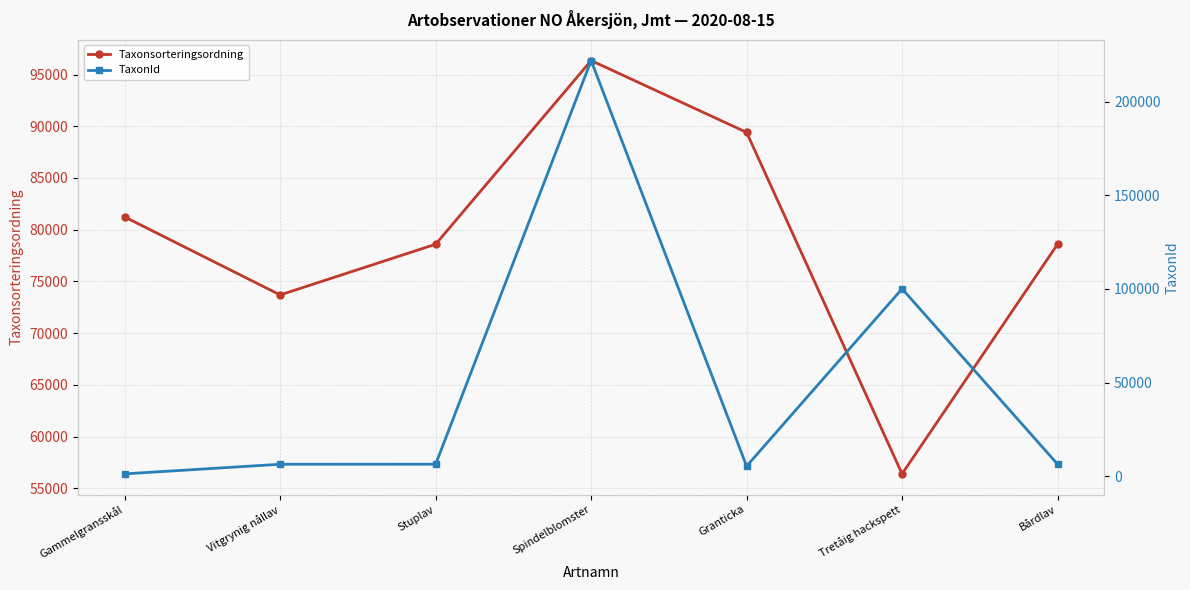

Reading left to right, what are all the values shown in this chart?

Taxonsorteringsordning: 81236	73693	78596	96354	89410	56395	78602
TaxonId: 1312	6440	6462	221952	5432	100109	6463